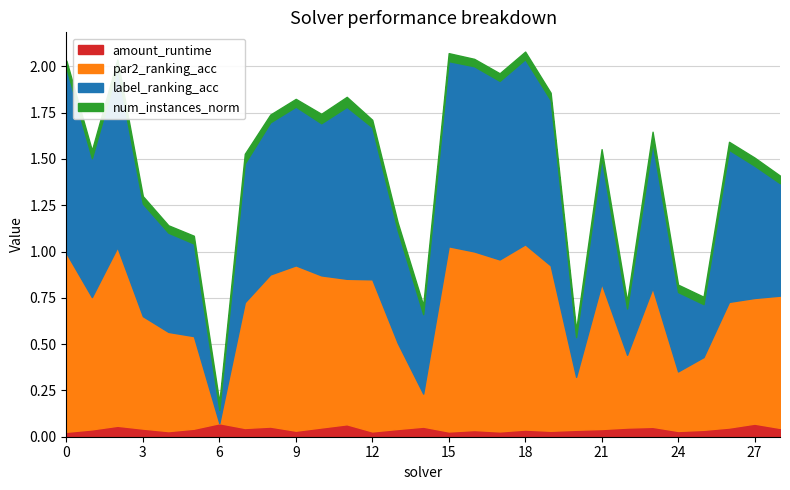

Reading left to right, what are all the values shown in this chart?

amount_runtime: 0=0.0	1=0.0	2=0.1	3=0.0	4=0.0	5=0.0	6=0.1	7=0.0	8=0.1	9=0.0	10=0.0	11=0.1	12=0.0	13=0.0	14=0.1	15=0.0	16=0.0	17=0.0	18=0.0	19=0.0	20=0.0	21=0.0	22=0.0	23=0.1	24=0.0	25=0.0	26=0.0	27=0.1	28=0.0
par2_ranking_acc: 0=1.0	1=0.7	2=1.0	3=0.6	4=0.5	5=0.5	6=0.0	7=0.7	8=0.8	9=0.9	10=0.8	11=0.8	12=0.8	13=0.5	14=0.2	15=1.0	16=1.0	17=0.9	18=1.0	19=0.9	20=0.3	21=0.8	22=0.4	23=0.8	24=0.3	25=0.4	26=0.7	27=0.7	28=0.7
label_ranking_acc: 0=1.0	1=0.8	2=1.0	3=0.6	4=0.5	5=0.5	6=0.1	7=0.8	8=0.8	9=0.9	10=0.8	11=0.9	12=0.8	13=0.6	14=0.4	15=1.0	16=1.0	17=1.0	18=1.0	19=0.9	20=0.2	21=0.7	22=0.2	23=0.8	24=0.4	25=0.3	26=0.8	27=0.7	28=0.6
num_instances_norm: 0=0.0	1=0.0	2=0.1	3=0.0	4=0.0	5=0.0	6=0.0	7=0.1	8=0.0	9=0.0	10=0.1	11=0.1	12=0.0	13=0.0	14=0.0	15=0.0	16=0.0	17=0.0	18=0.0	19=0.0	20=0.0	21=0.0	22=0.0	23=0.1	24=0.0	25=0.0	26=0.0	27=0.0	28=0.0